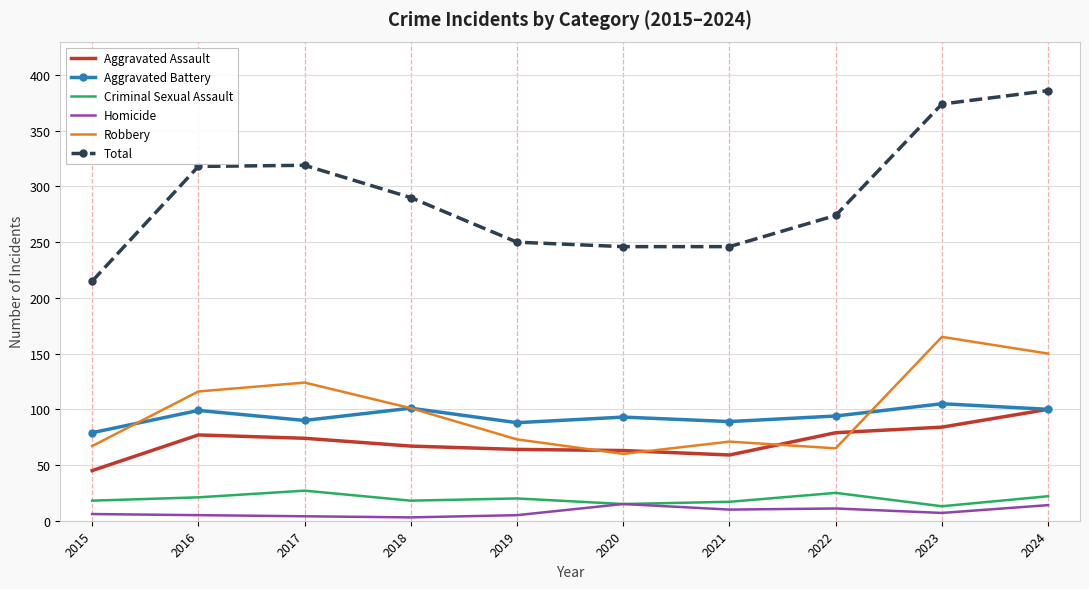

Which series changed the most between 2017 and 2024?

Total